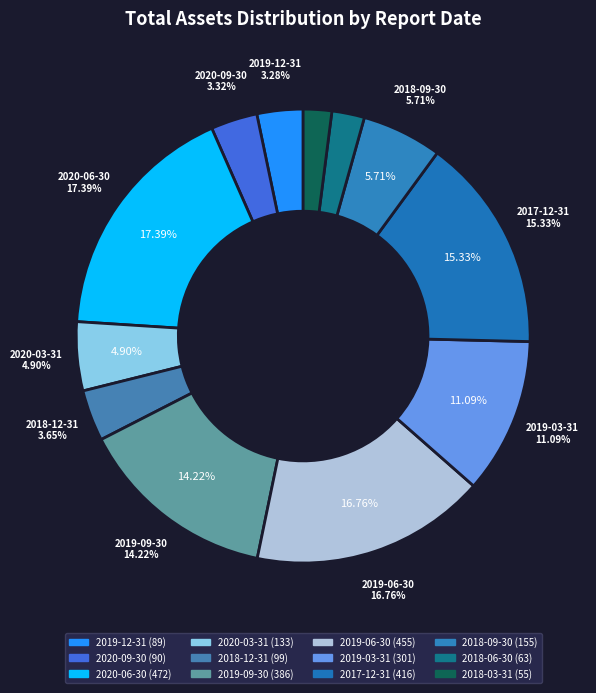

Count the number of slices in the pie.

12